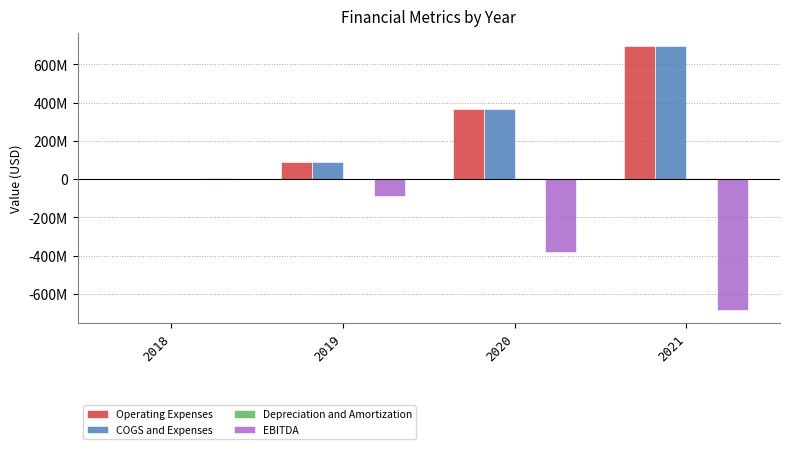

Reading left to right, extract all data points from this chart.

Operating Expenses: 2018=402300	2019=88206000	2020=368343000	2021=693526000
COGS and Expenses: 2018=402300	2019=88477000	2020=368415000	2021=693526000
Depreciation and Amortization: 2018=625000	2019=2323000	2020=6008000	2021=8231000
EBITDA: 2018=5579670	2019=-86182000	2020=-379332000	2021=-681193000